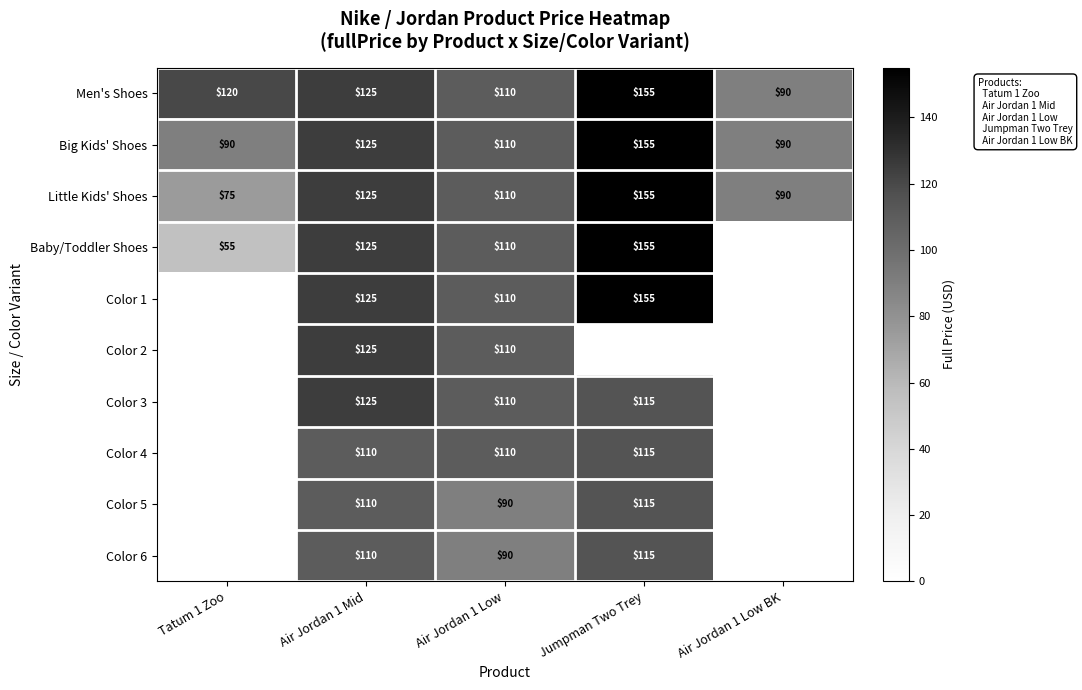

Which category has the lowest value in the Little Kids' Shoes series?

Tatum 1 Zoo